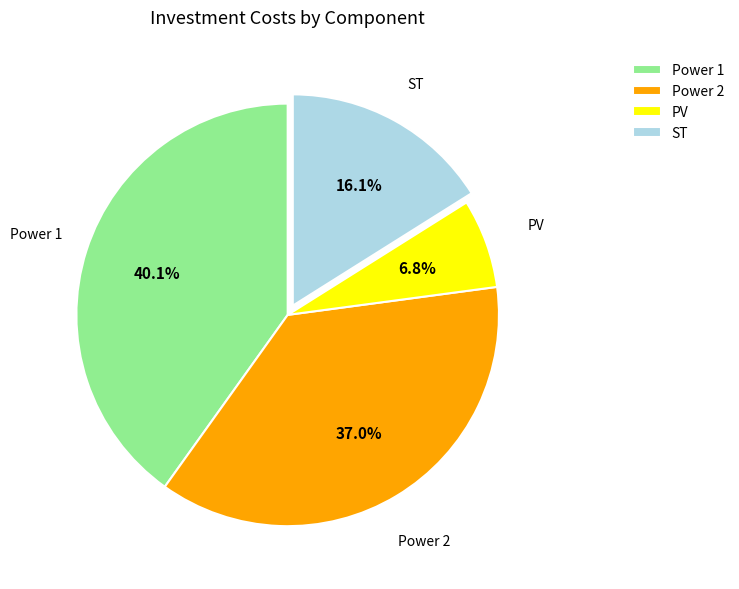

Is the sum of PV and Power 1 greater than half?

No